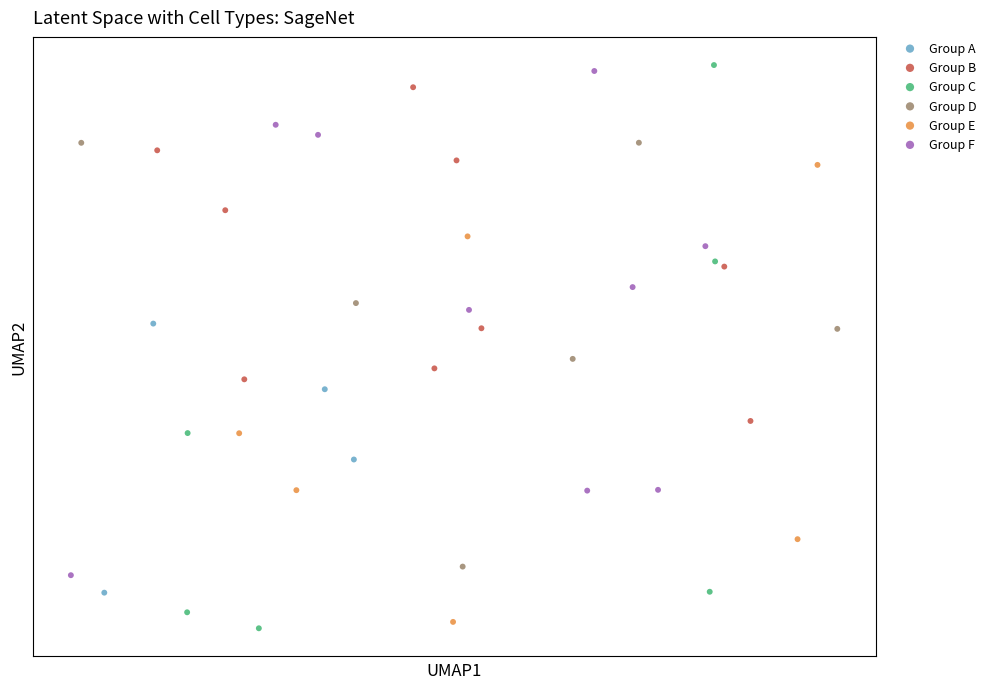

Which series has the largest Y range (max minus min)?

Group C